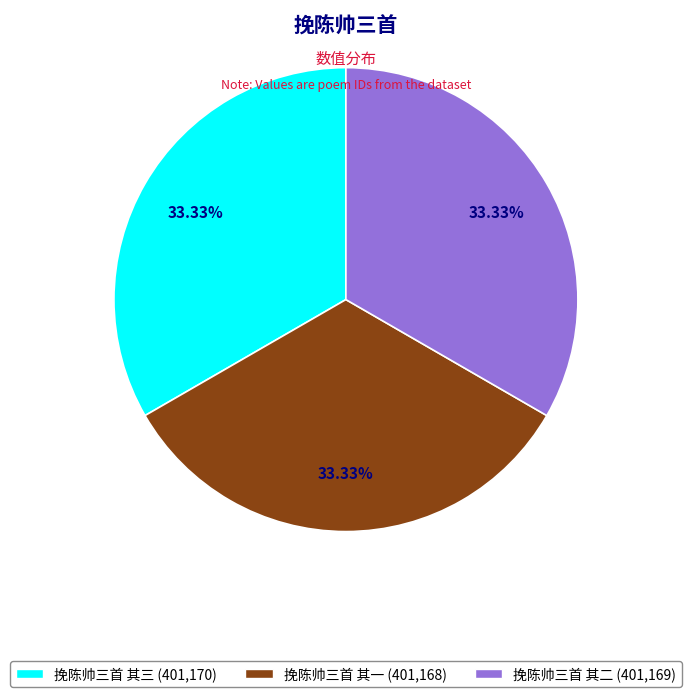

What percentage is the 挽陈帅三首 其一 slice, to the nearest percent?

33%